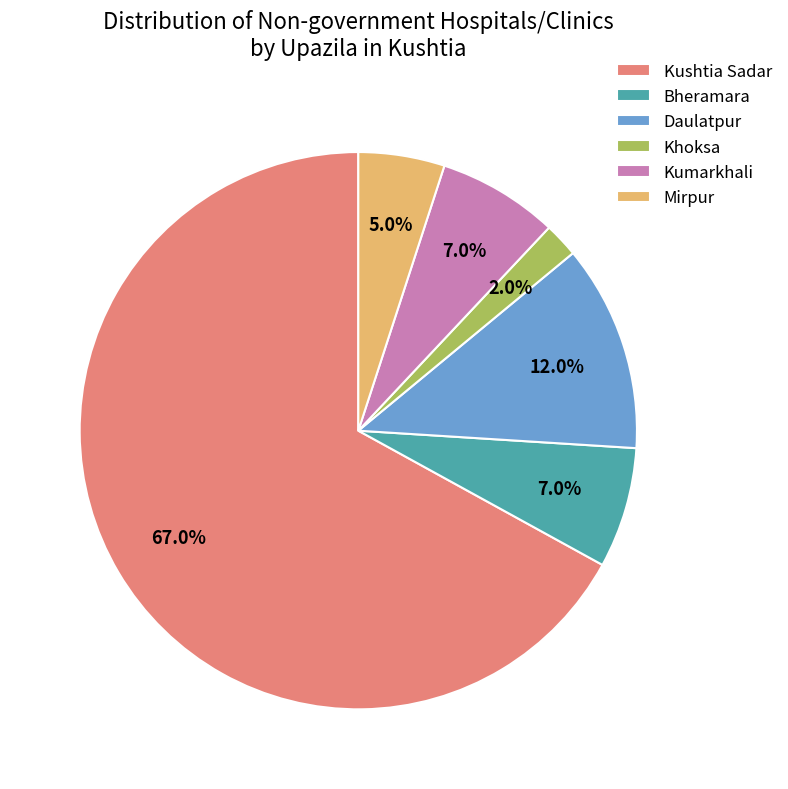

The Daulatpur slice represents 20% of the pie. True or false?

False